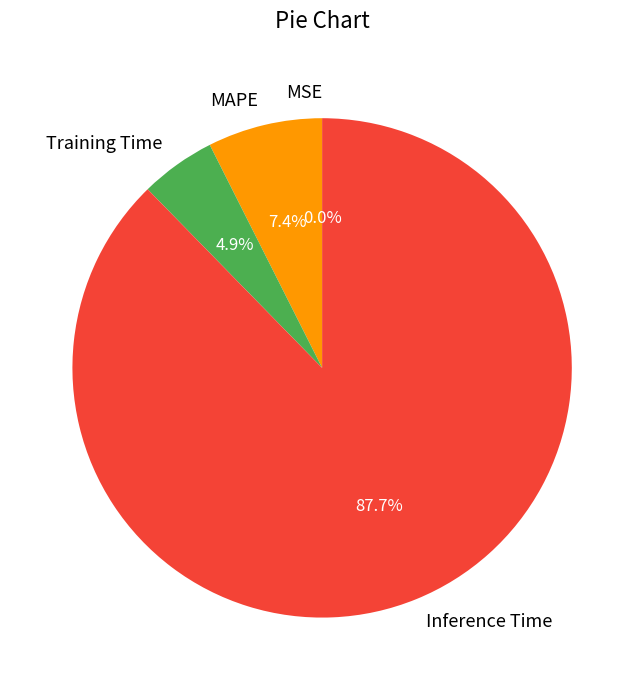

Which has a higher value, Inference Time or Training Time?

Inference Time